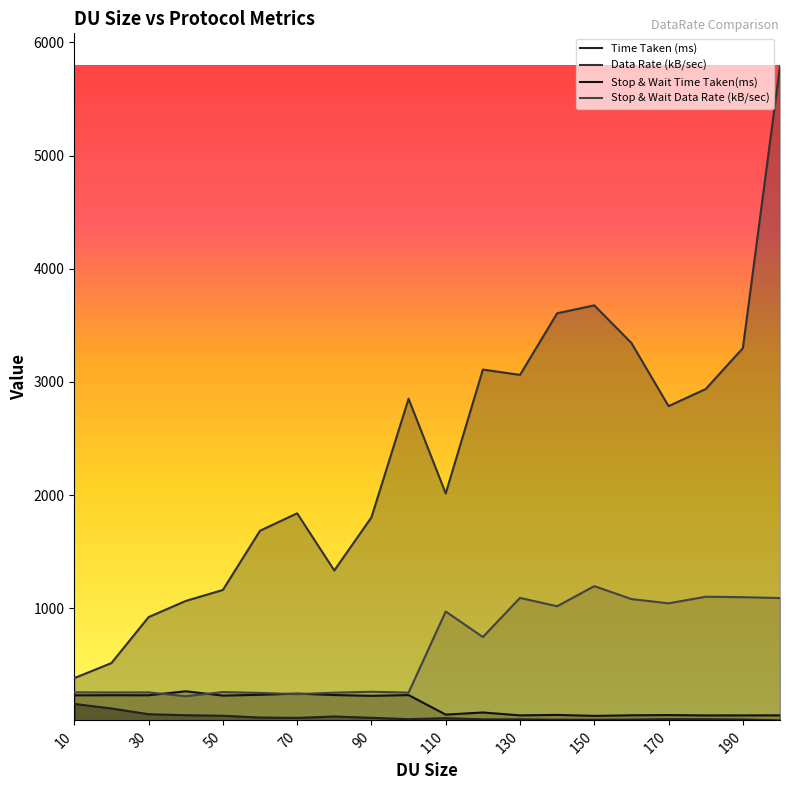

What is the difference between the maximum and second lowest values in the Stop & Wait Time Taken(ms) series?

213.1